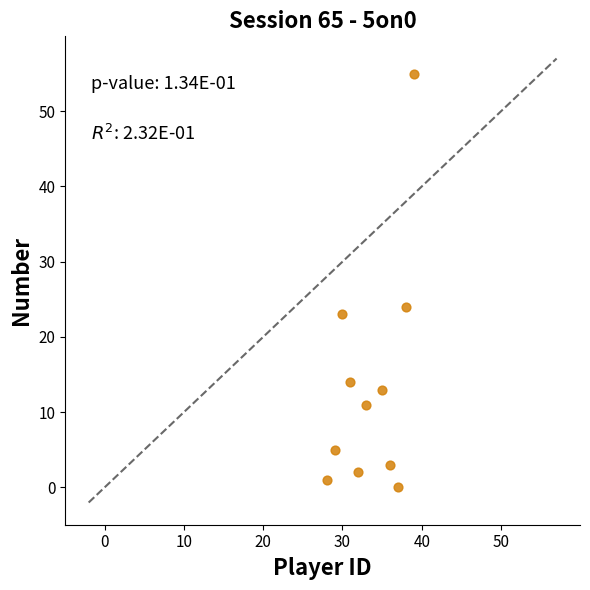

What Y value in the scatter plot is closest to 27?

24